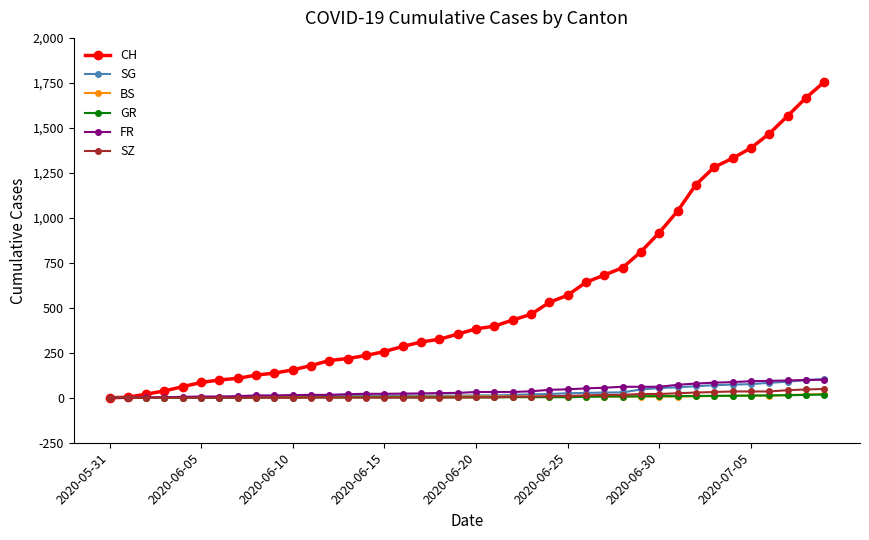

What is the maximum value shown in the chart?

1755